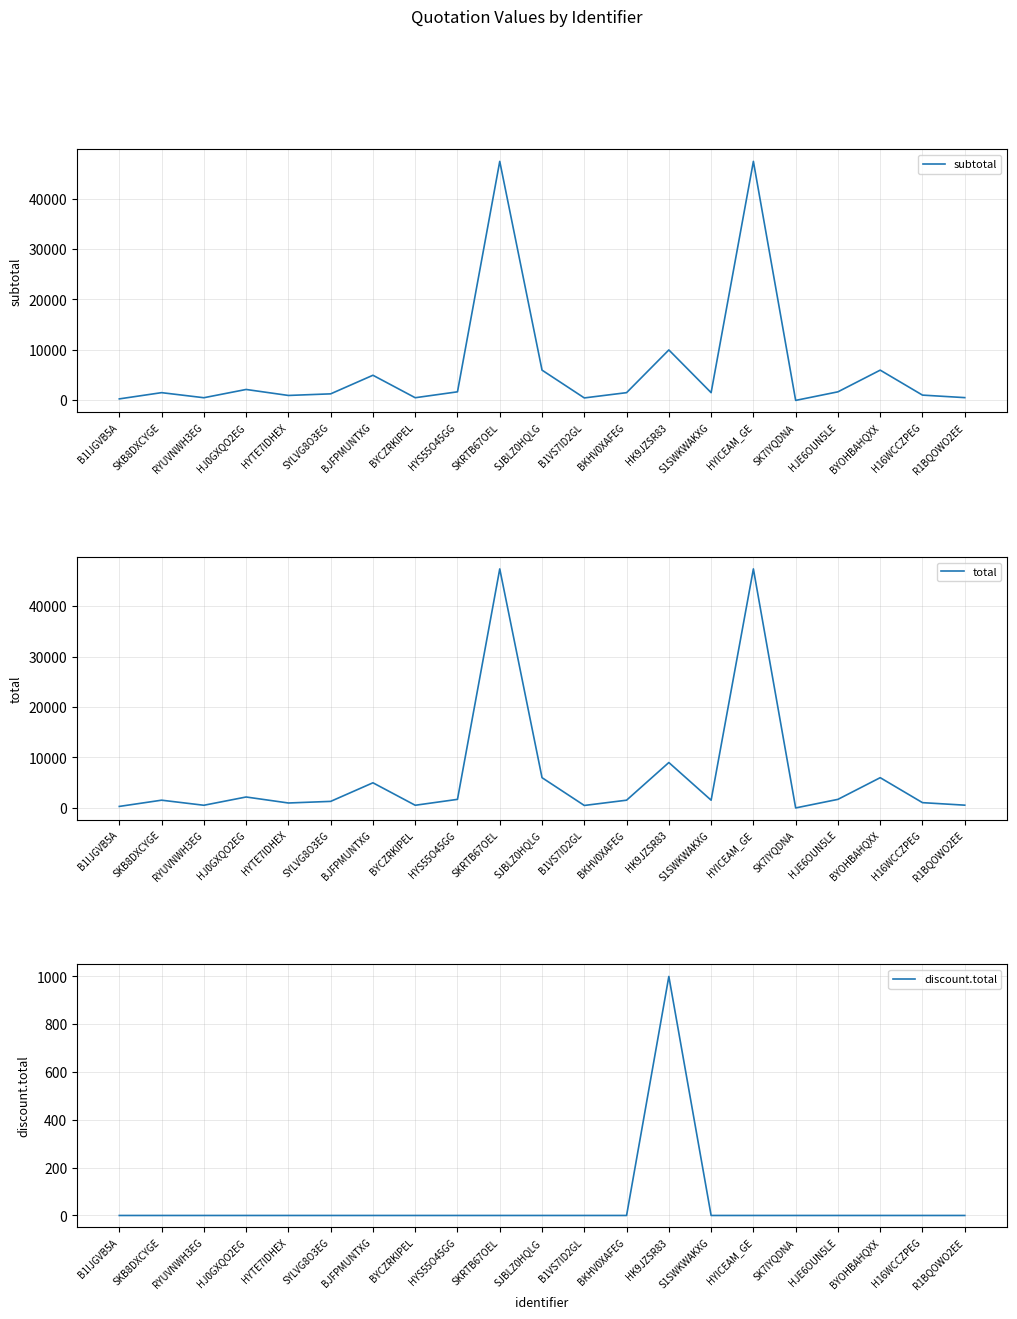

True or false: subtotal and discount.total cross at least once.

False